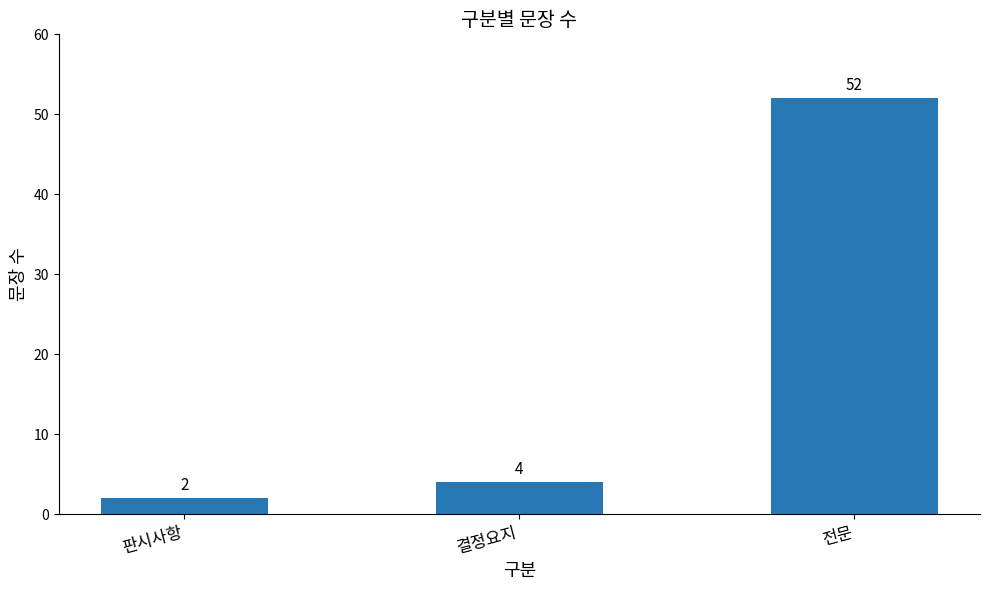

Which category has the lowest value across all series?

판시사항